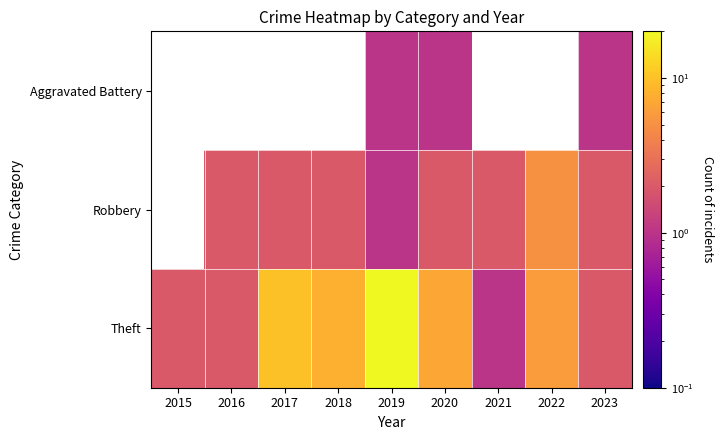

Read the Theft value at 2016.

2.0